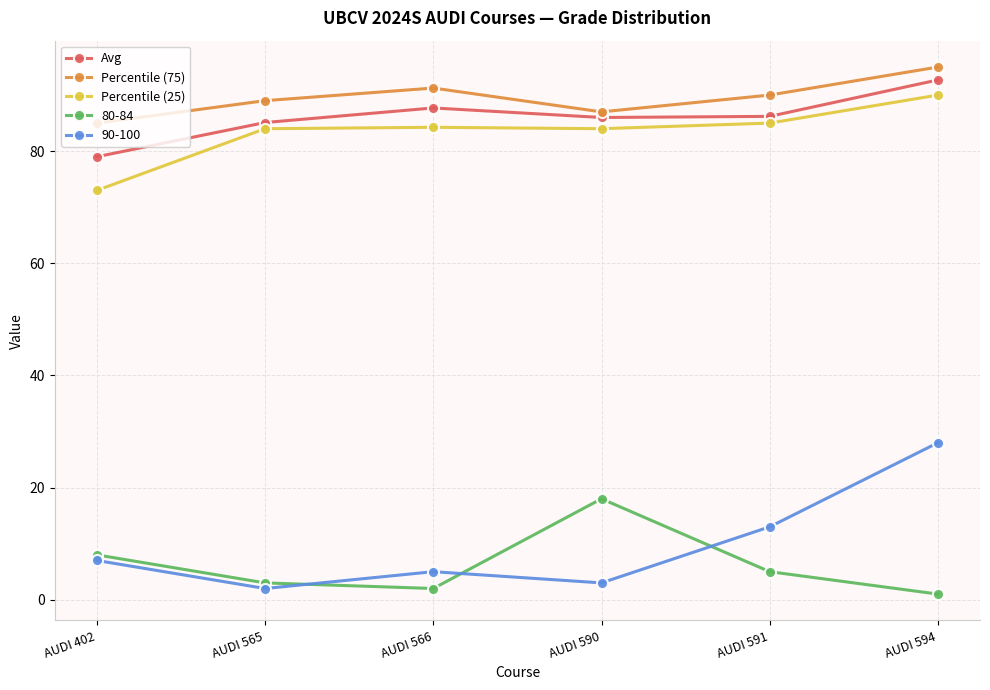

What is the spread (max minus min) of values at AUDI 590?

84.0